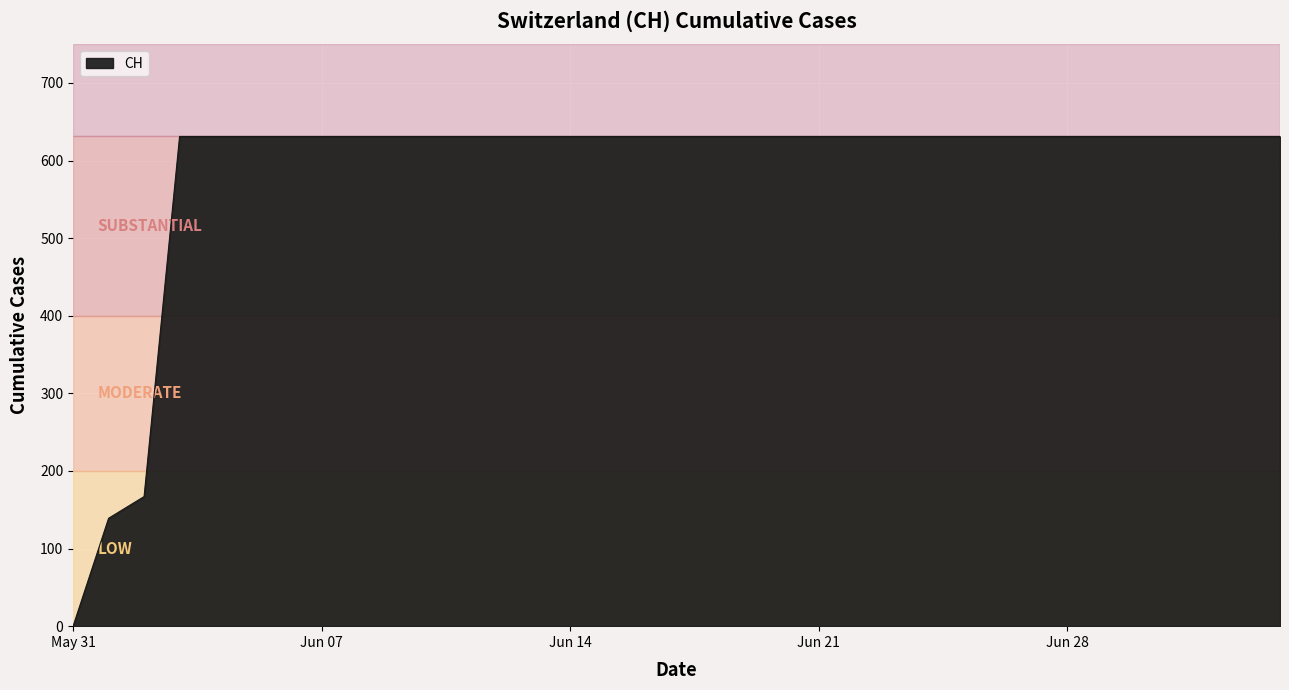

What is the greatest value displayed?

631